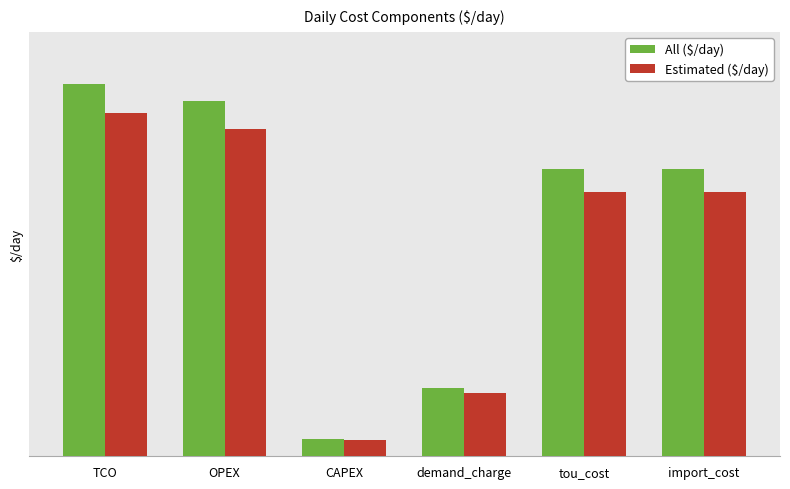

What is the label of the 5th bar from the right?

OPEX